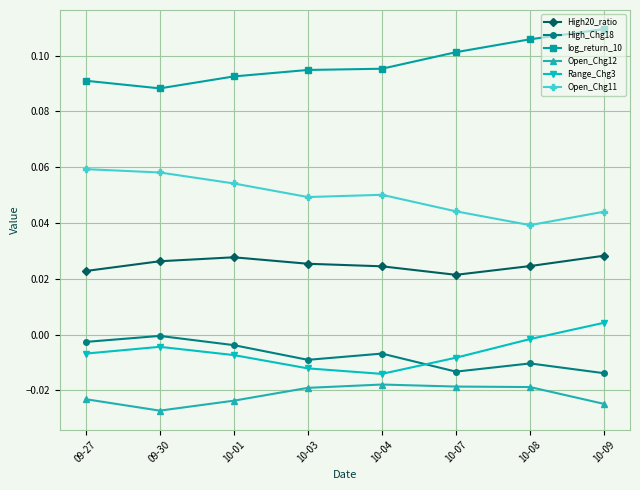

Which series has the largest total across all categories?

log_return_10